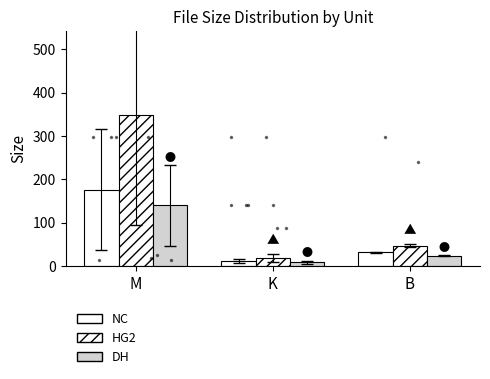

Where is DH nearest to the value 74?

B